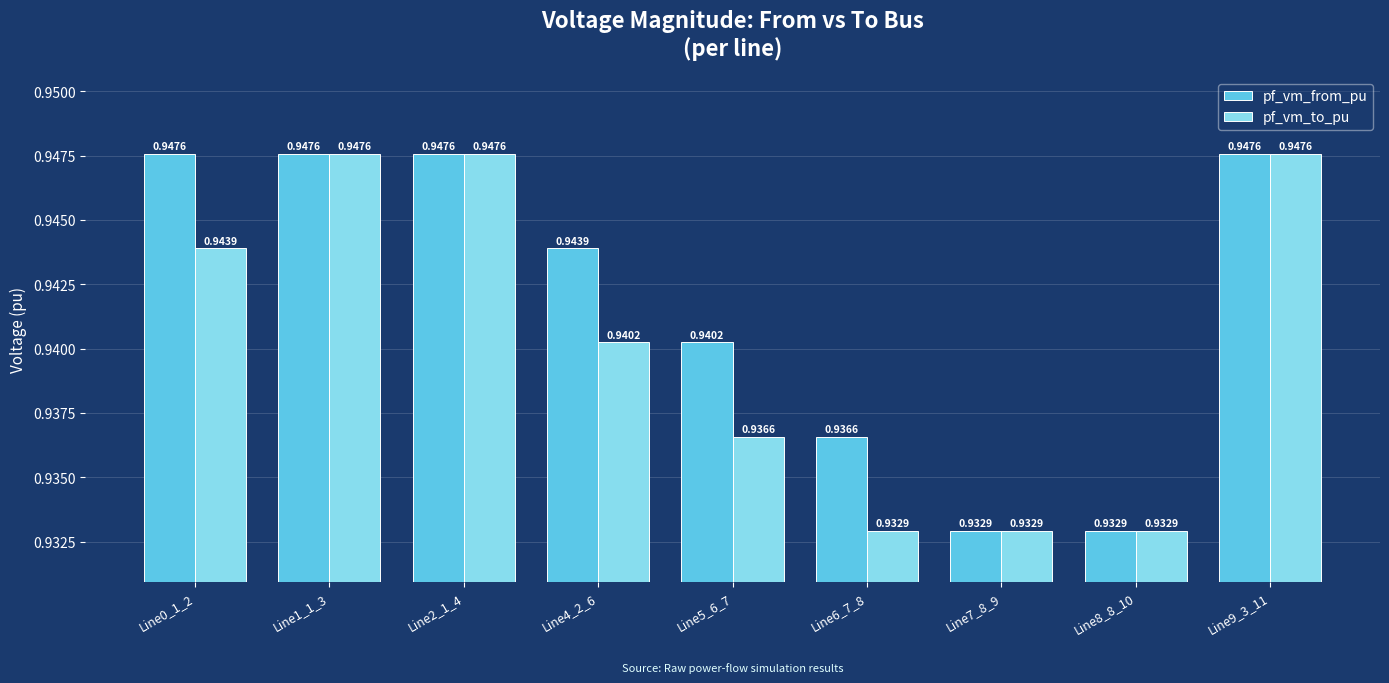

What is the sum of the pf_vm_to_pu values at Line1_1_3 and Line8_8_10?

1.9